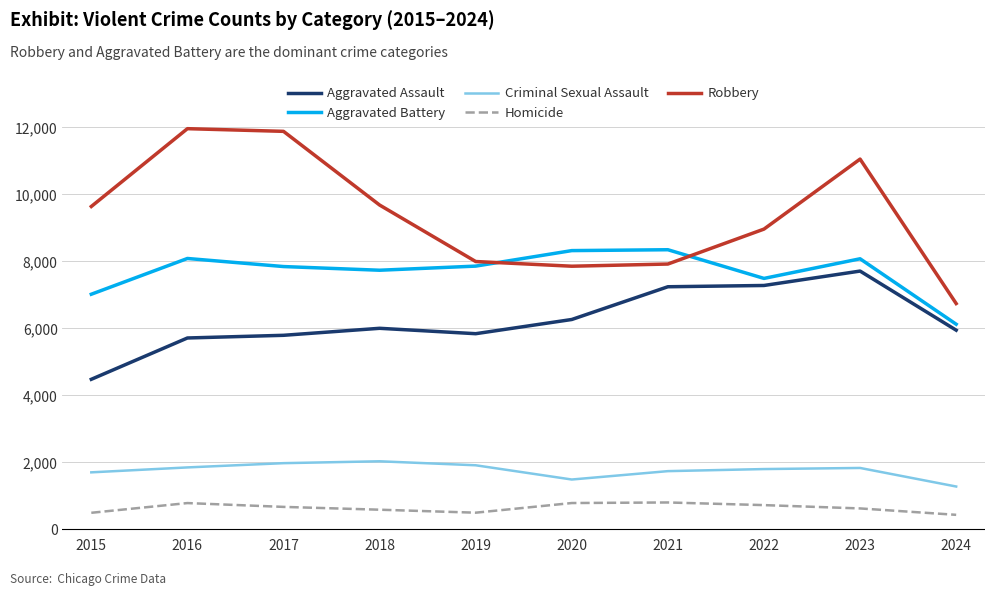

List the series in order of their peak value, highest first.

Robbery, Aggravated Battery, Aggravated Assault, Criminal Sexual Assault, Homicide